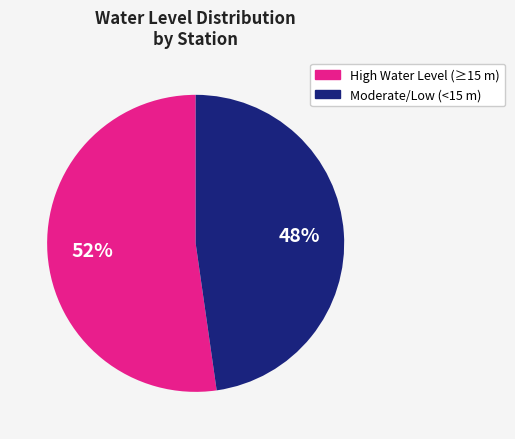

Is there any slice that represents more than half of the pie?

Yes